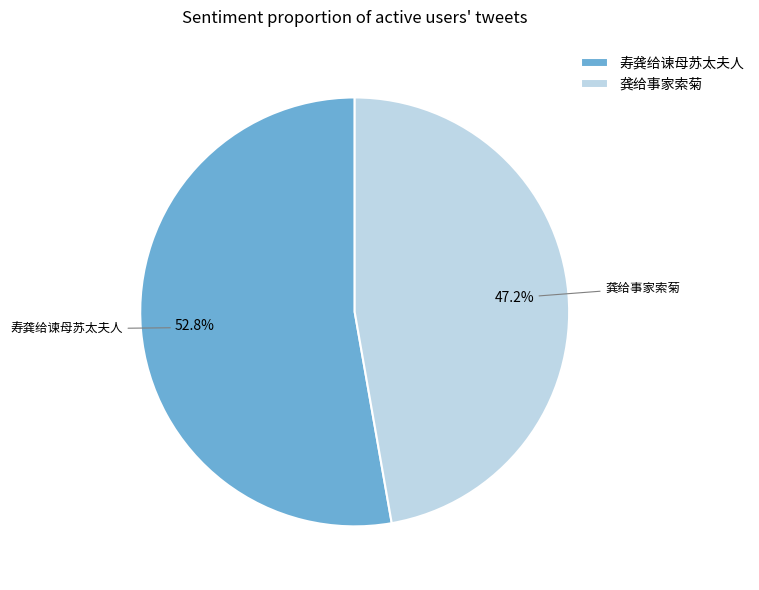

To the nearest percent, what portion does 龚给事家索菊 represent?

47%